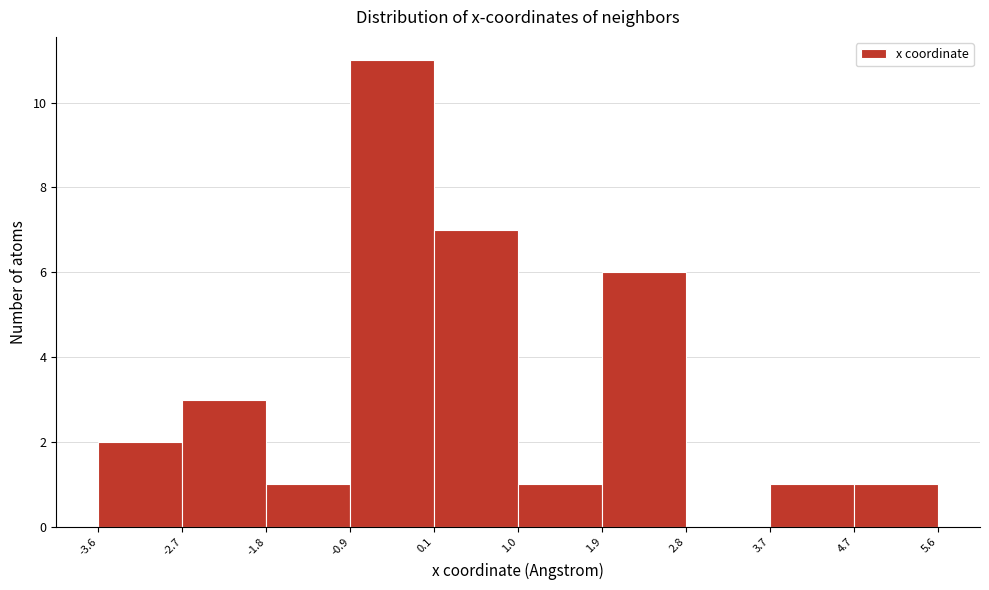

Reading left to right, transcribe this chart: for each bar, give the range it covers on the x-axis and its height. The values are not printed on the chart, so give them approximately, as read against the axis.

-3.6 to -2.7: 2
-2.7 to -1.8: 3
-1.8 to -0.9: 1
-0.9 to 0.1: 11
0.1 to 1.0: 7
1.0 to 1.9: 1
1.9 to 2.8: 6
2.8 to 3.7: 0
3.7 to 4.7: 1
4.7 to 5.6: 1